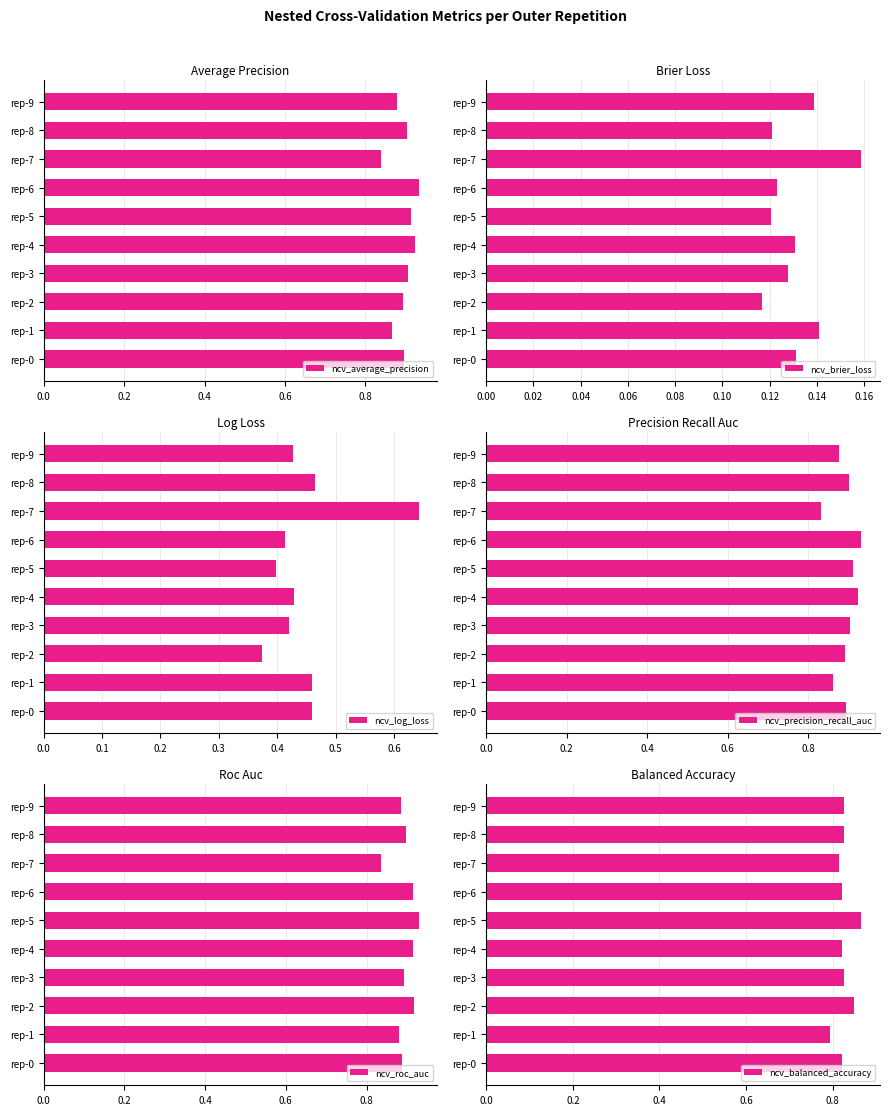

Reading right to left, list all the values displayed in this chart.

ncv_average_precision: 0.9	0.9	0.8	0.9	0.9	0.9	0.9	0.9	0.9	0.9
ncv_brier_loss: 0.1	0.1	0.2	0.1	0.1	0.1	0.1	0.1	0.1	0.1
ncv_log_loss: 0.4	0.5	0.6	0.4	0.4	0.4	0.4	0.4	0.5	0.5
ncv_precision_recall_auc: 0.9	0.9	0.8	0.9	0.9	0.9	0.9	0.9	0.9	0.9
ncv_roc_auc: 0.9	0.9	0.8	0.9	0.9	0.9	0.9	0.9	0.9	0.9
ncv_balanced_accuracy: 0.8	0.8	0.8	0.8	0.9	0.8	0.8	0.8	0.8	0.8